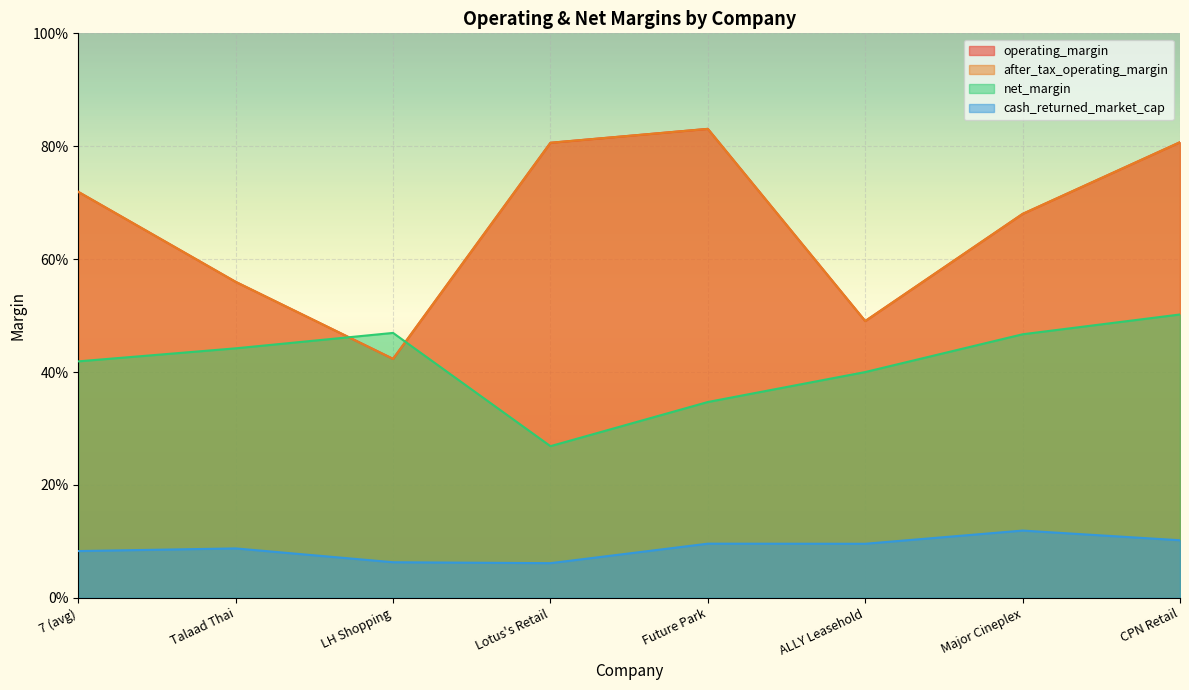

Where is the first local minimum for cash_returned_market_cap?

Lotus's Retail